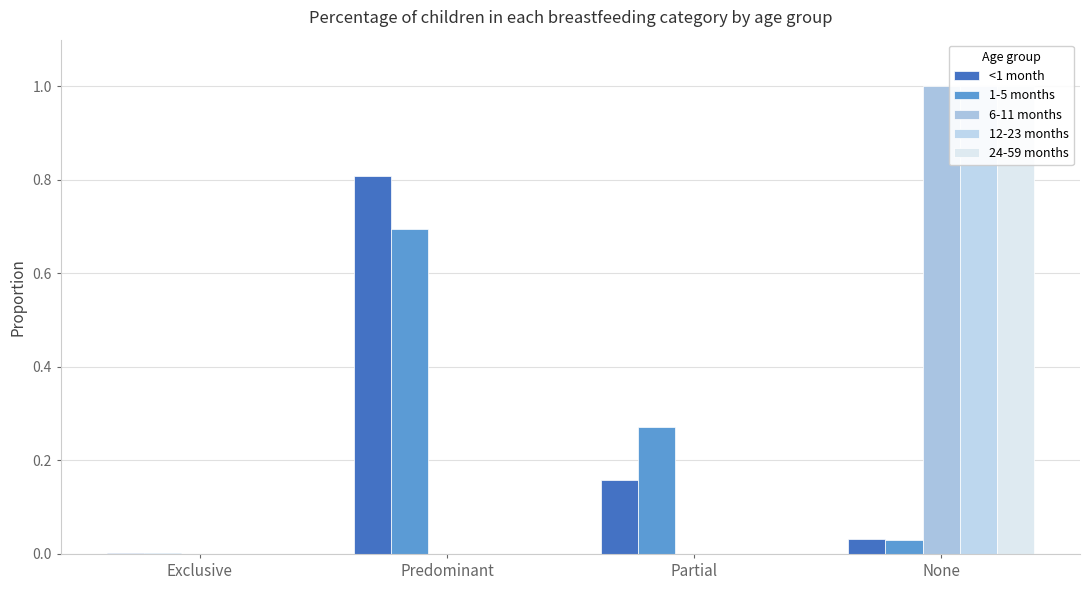

True or false: 12-23 months has a value of 0.0 at Exclusive.

True